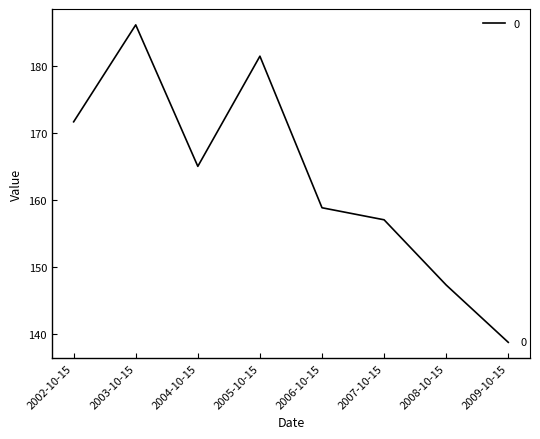

What is the difference between the second highest and second lowest values?

34.1